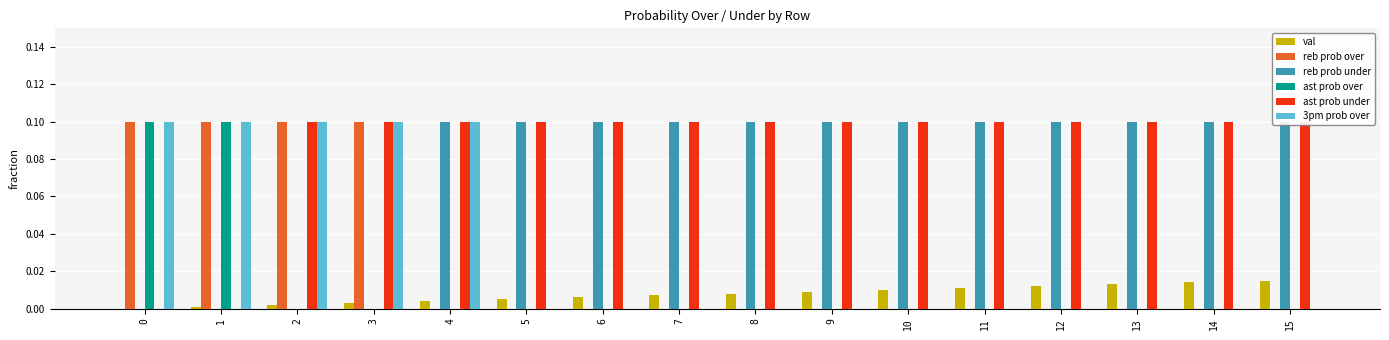

Reading left to right, transcribe all the data shown in this chart.

val: 0.0	0.0	0.0	0.0	0.0	0.0	0.0	0.0	0.0	0.0	0.0	0.0	0.0	0.0	0.0	0.0
reb prob over: 0.1	0.1	0.1	0.1	0.0	0.0	0.0	0.0	0.0	0.0	0.0	0.0	0.0	0.0	0.0	0.0
reb prob under: 0.0	0.0	0.0	0.0	0.1	0.1	0.1	0.1	0.1	0.1	0.1	0.1	0.1	0.1	0.1	0.1
ast prob over: 0.1	0.1	0.0	0.0	0.0	0.0	0.0	0.0	0.0	0.0	0.0	0.0	0.0	0.0	0.0	0.0
ast prob under: 0.0	0.0	0.1	0.1	0.1	0.1	0.1	0.1	0.1	0.1	0.1	0.1	0.1	0.1	0.1	0.1
3pm prob over: 0.1	0.1	0.1	0.1	0.1	0.0	0.0	0.0	0.0	0.0	0.0	0.0	0.0	0.0	0.0	0.0